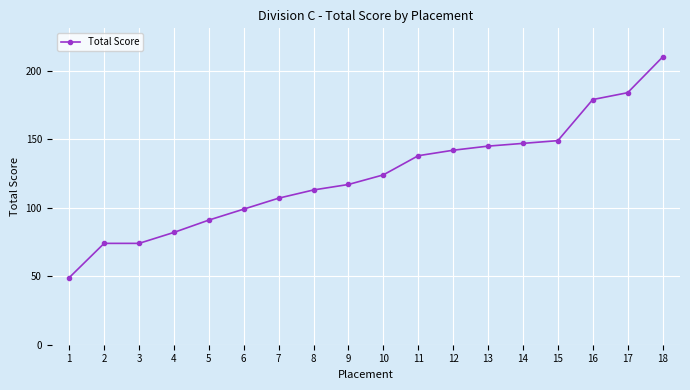

What is the value of the 10th point from the left?

124